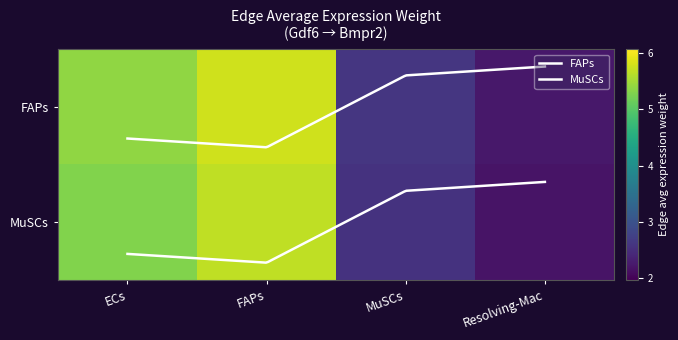

What is the difference between the FAPs values at ECs and Resolving-Mac?

3.2